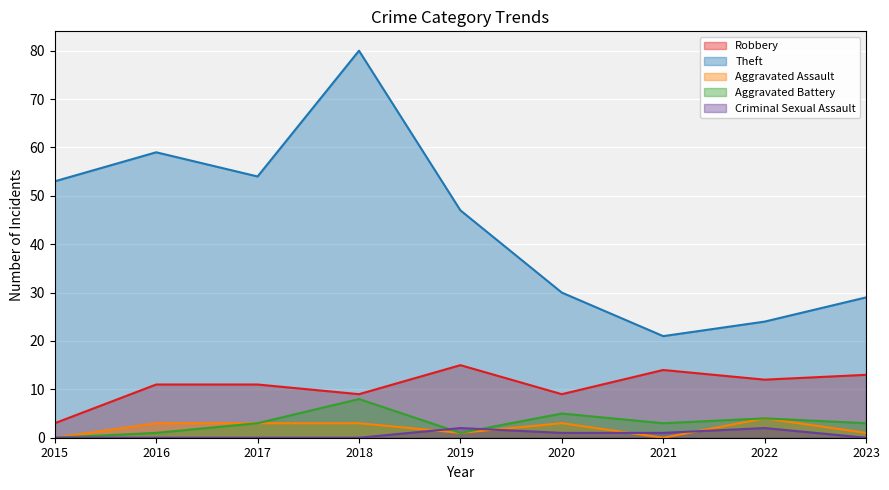

At which category does the chart reach its minimum across all series?

2015